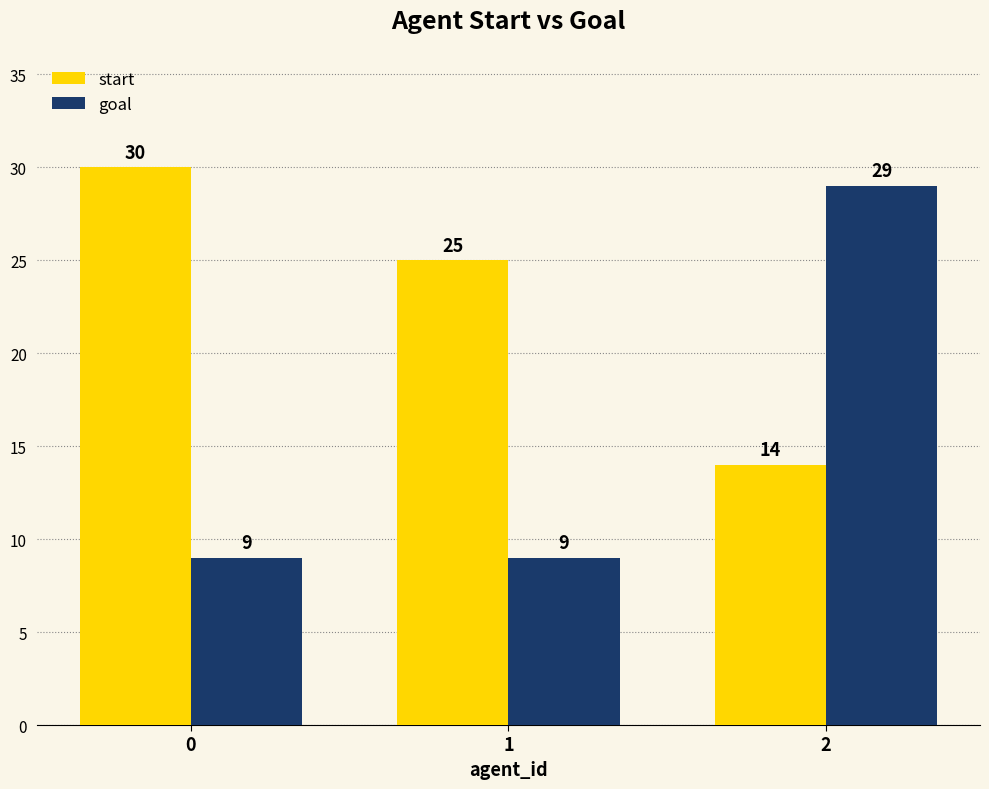

What is the sum of all goal values?

47